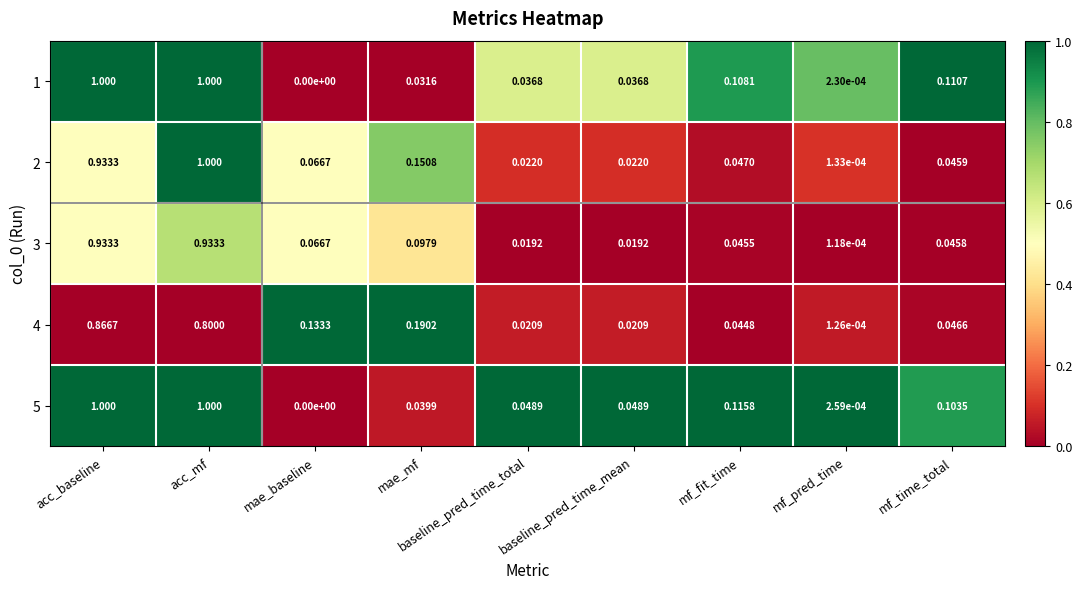

At how many categories does at least one series exceed 0?

9